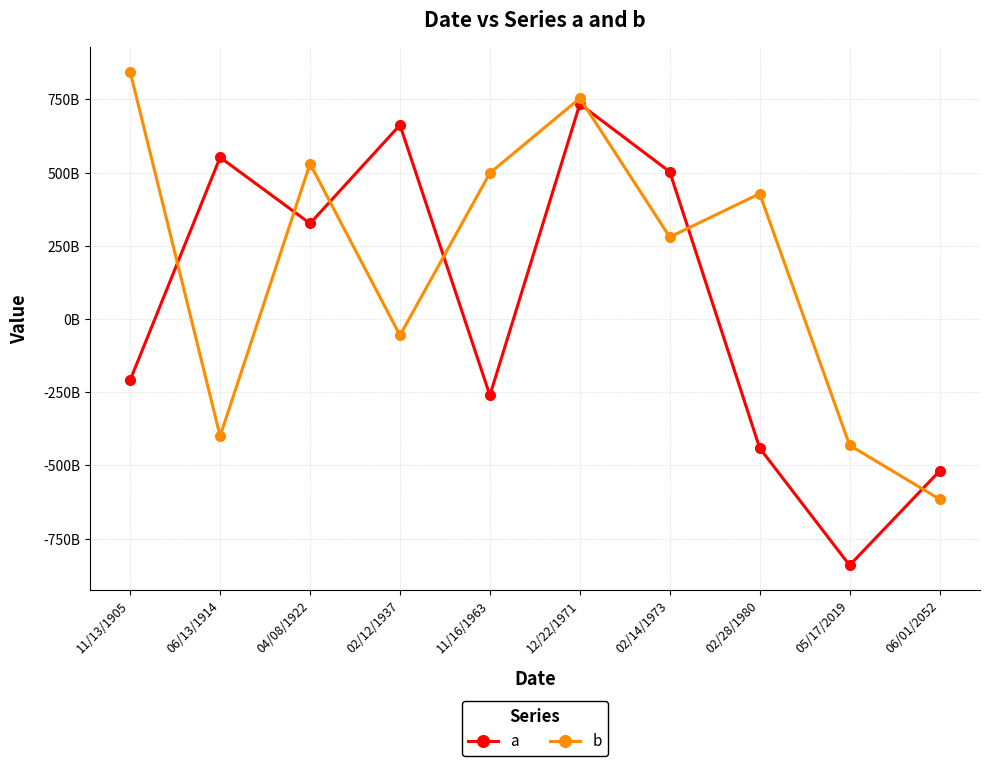

Between 11/13/1905 and 02/14/1973, which series saw the biggest shift?

a